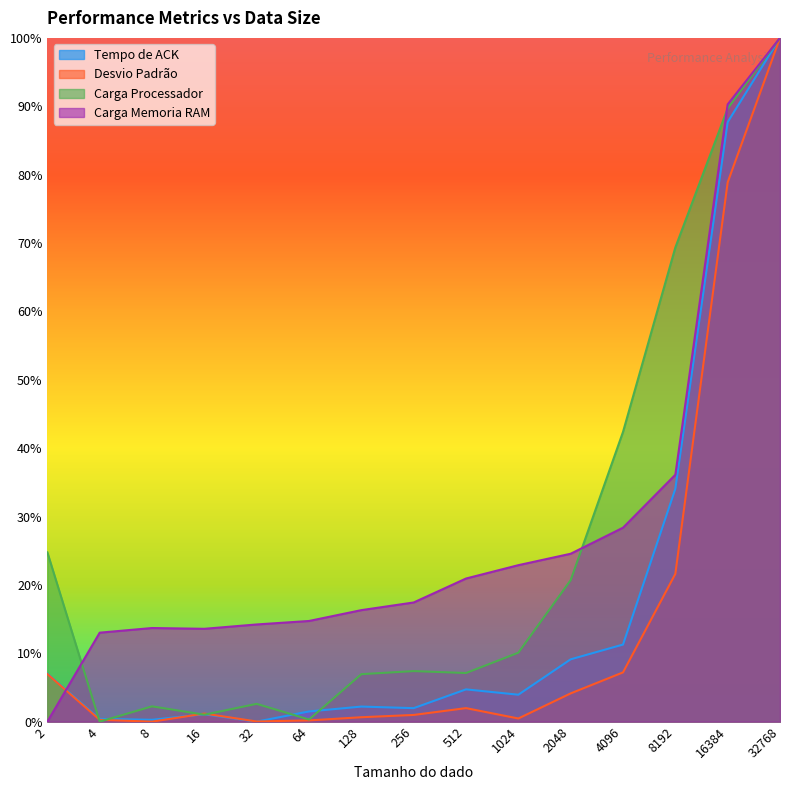

True or false: Desvio Padrão has a value of 0.0 at 32.

False